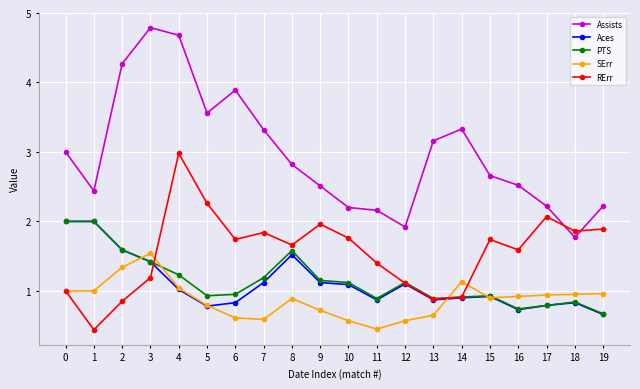

Which series changed the most between 1 and 13?

Aces